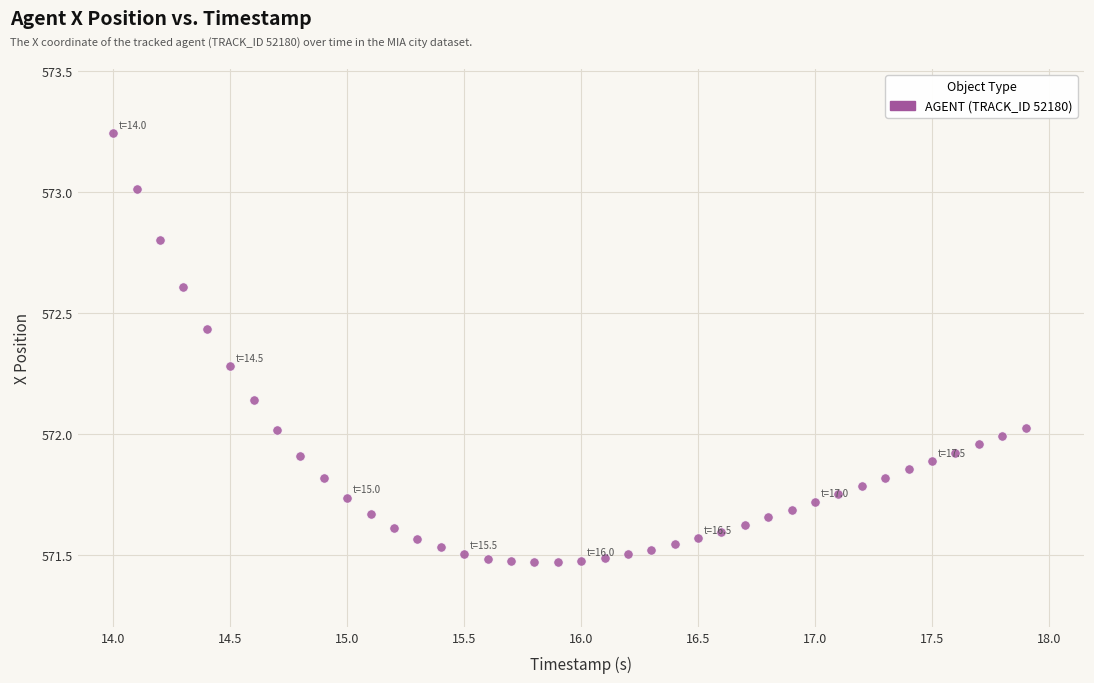

What is the range of X values (max minus min)?

3.9